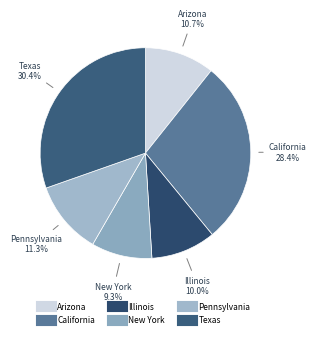

How many segments does this pie chart have?

6